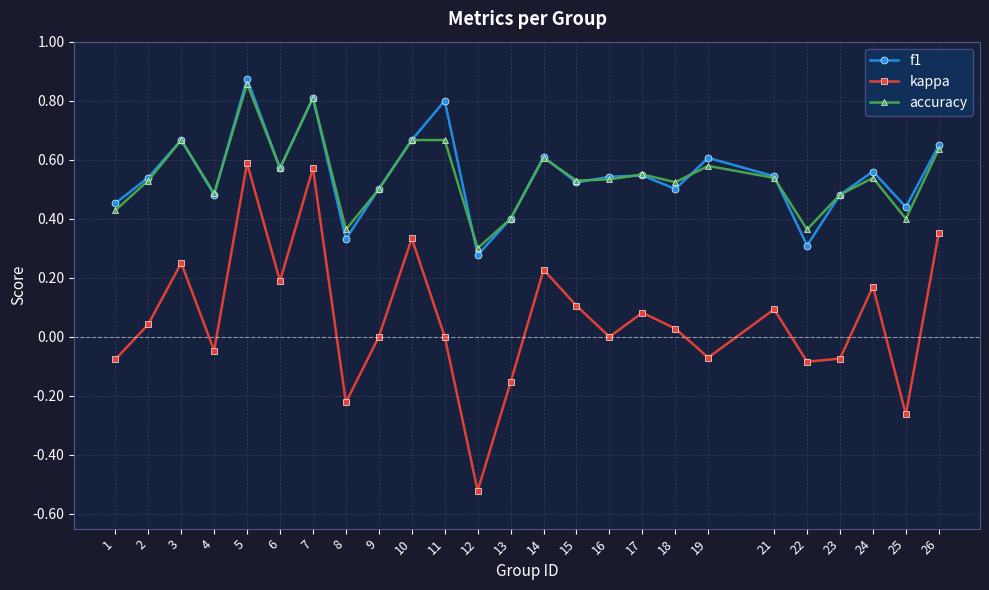

Which category has the lowest value in the accuracy series?

12